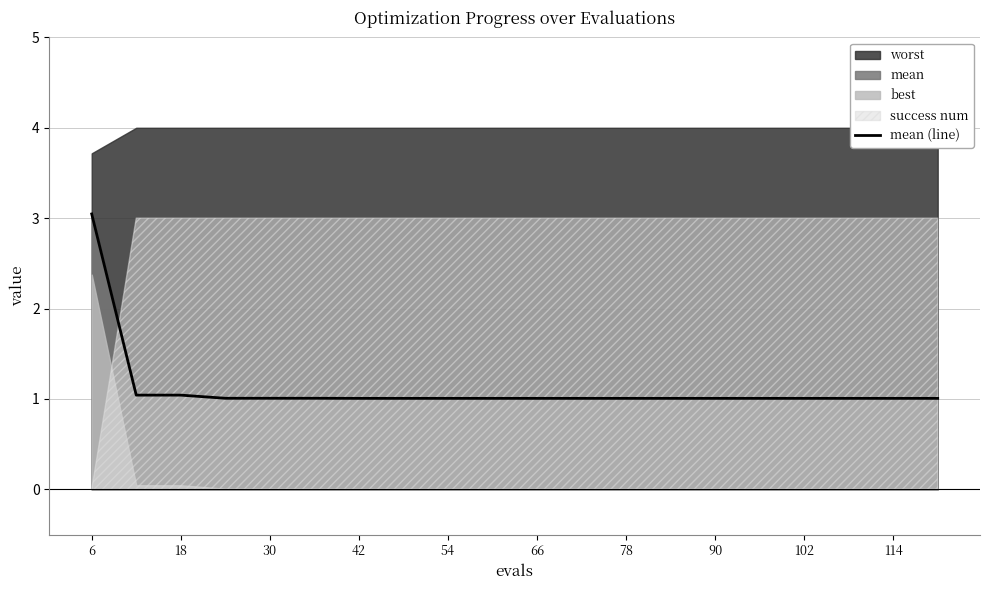

What is the lowest value of the mean (line) series?

1.0